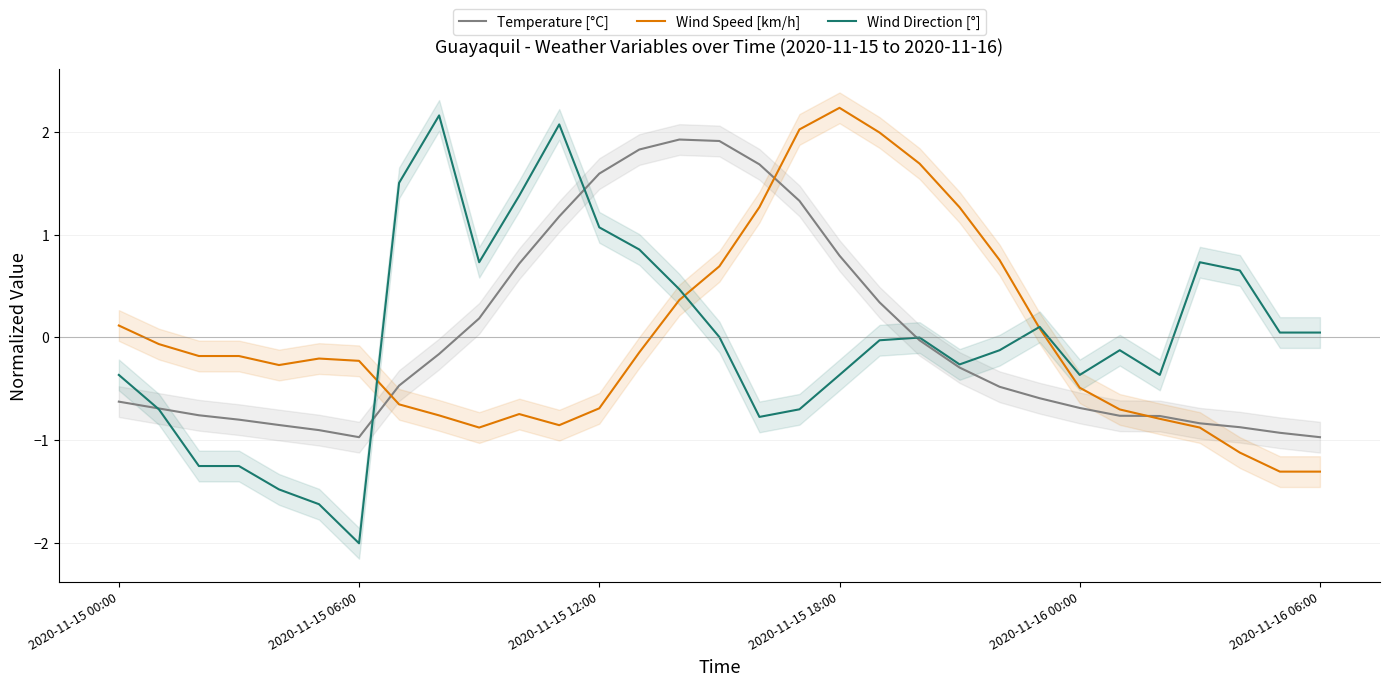

What is the minimum value for Wind Speed [km/h]?

-1.3